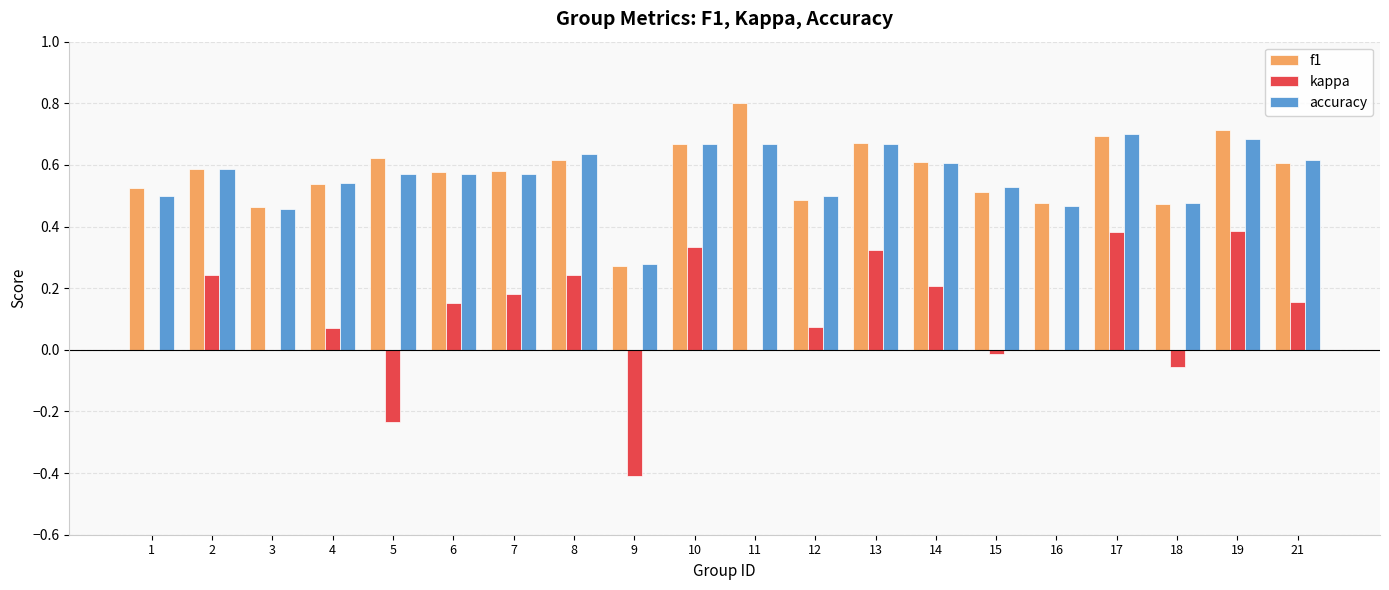

What are all the series names shown in the legend?

f1, kappa, accuracy